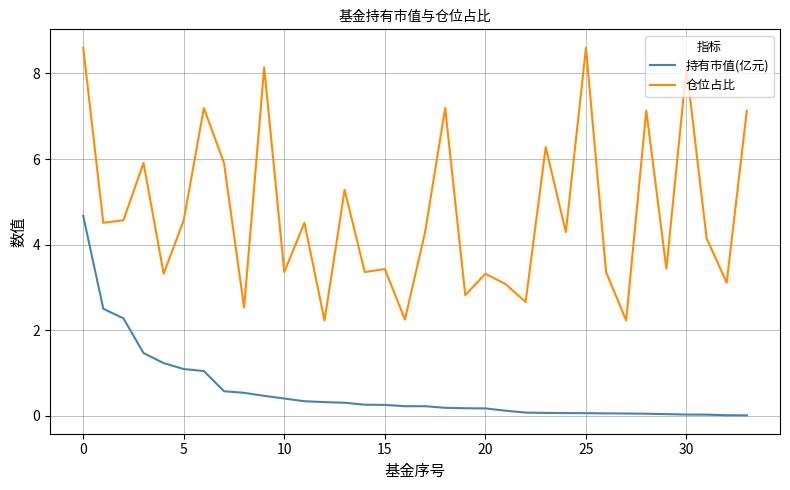

Which series has the largest range (max minus min)?

仓位占比